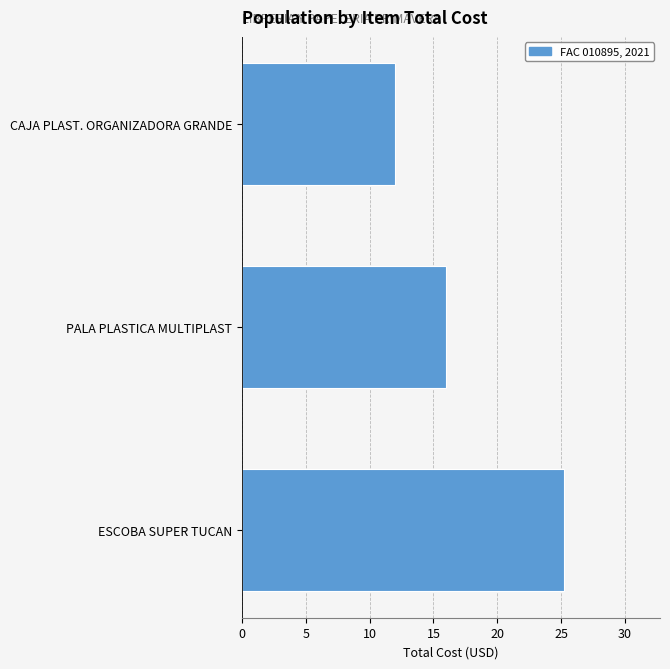

Reading bottom to top, what are all the values shown in this chart?

ESCOBA SUPER TUCAN=25.2	PALA PLASTICA MULTIPLAST=16.0	CAJA PLAST. ORGANIZADORA GRANDE=12.0